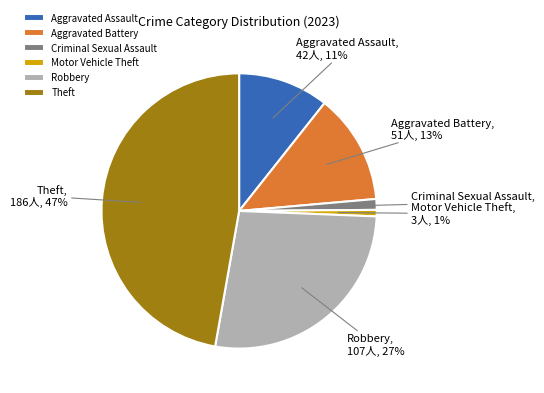

Is it true that Robbery is 18% of the pie?

False